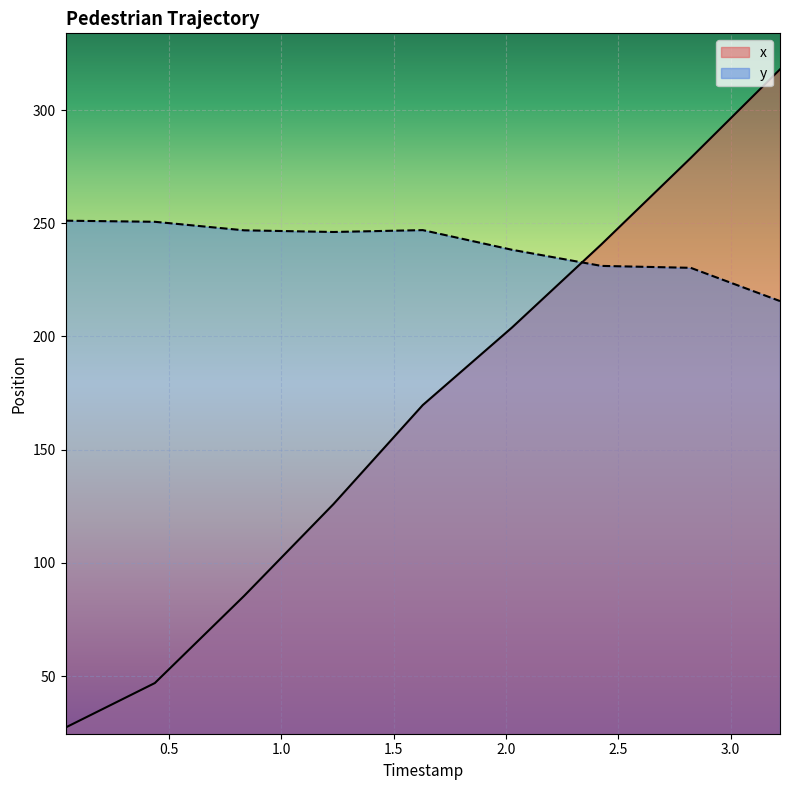

At which category is the sum across all series the highest?

3.2192307692307693